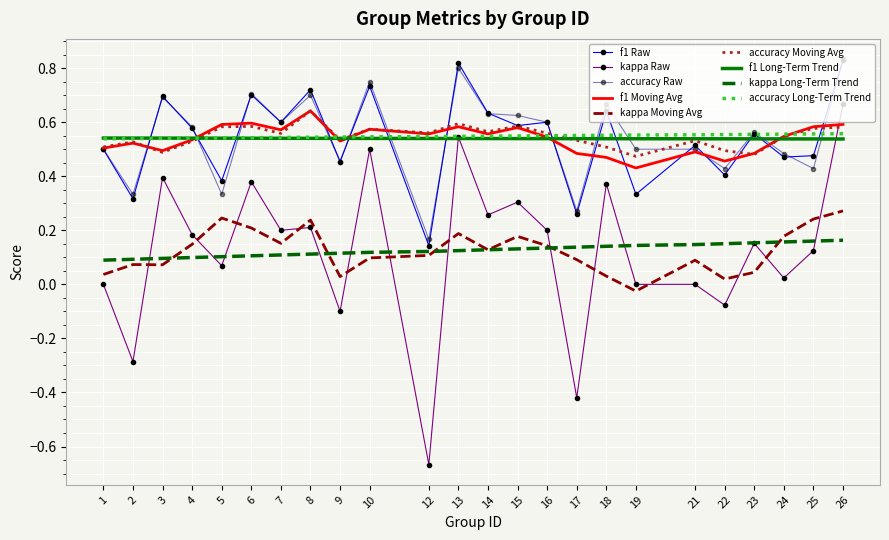

What are all the series names shown in the legend?

f1 Raw, kappa Raw, accuracy Raw, f1 Moving Avg, kappa Moving Avg, accuracy Moving Avg, f1 Long-Term Trend, kappa Long-Term Trend, accuracy Long-Term Trend